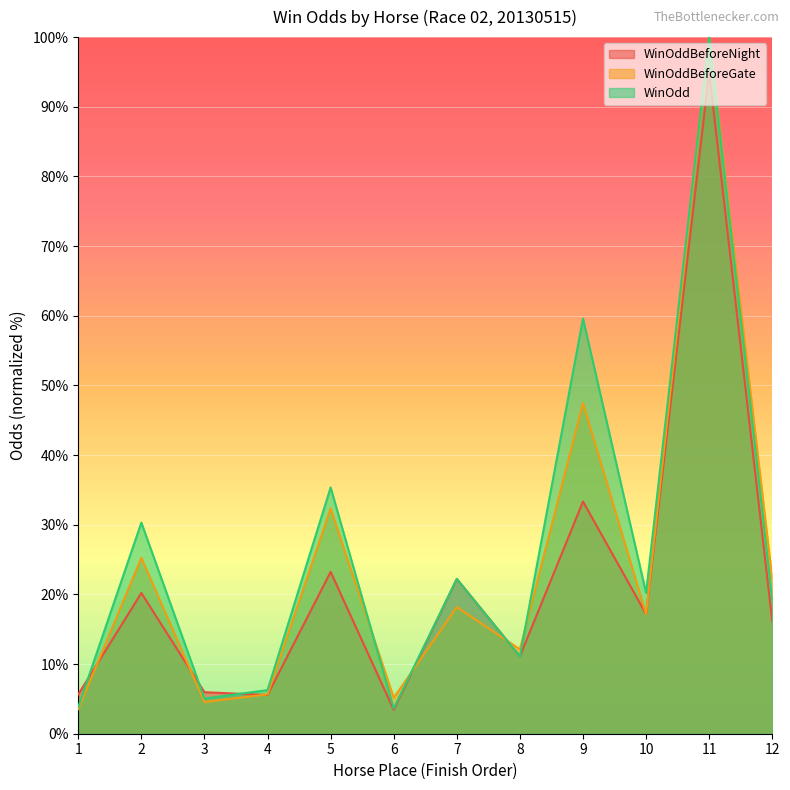

Reading left to right, transcribe all the data shown in this chart.

WinOddBeforeNight: 5.7	20.2	6.0	5.6	23.2	3.4	22.2	11.1	33.3	17.2	94.9	16.2
WinOddBeforeGate: 3.5	25.3	4.5	5.7	32.3	5.2	18.2	12.1	47.5	17.2	100.0	22.2
WinOdd: 3.8	30.3	5.1	6.3	35.4	3.6	22.2	11.1	59.6	20.2	100.0	19.2